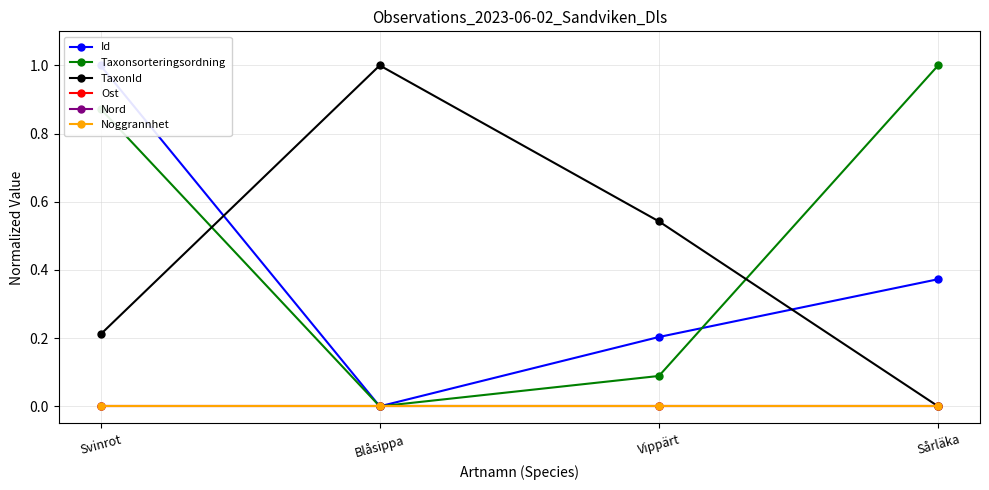

What is the difference between the second highest and minimum values in the Id series?

0.4